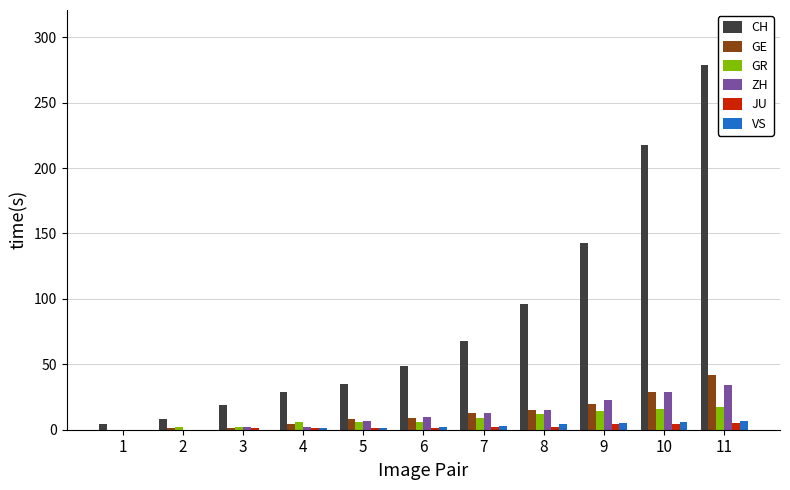

At which category is the sum across all series the highest?

11